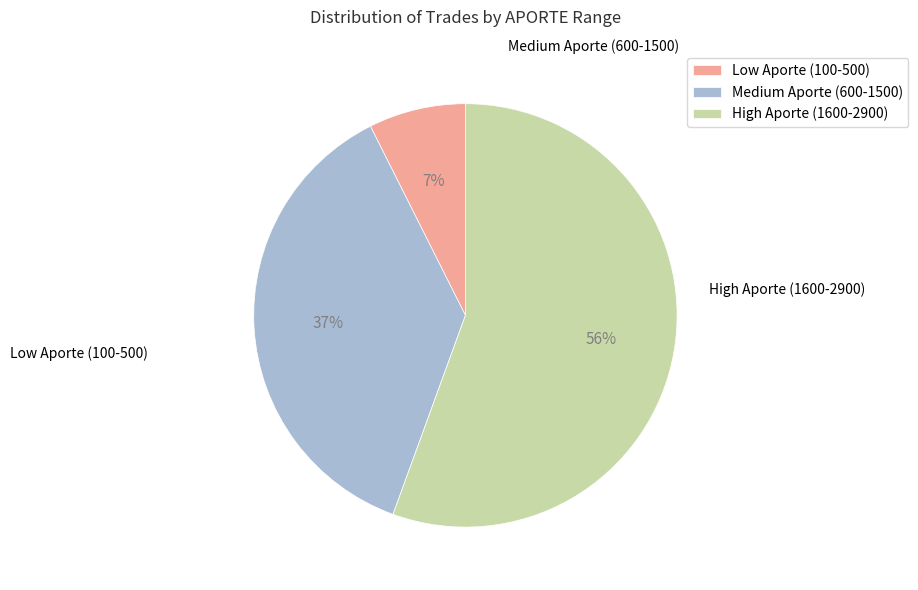

Do Low Aporte (100-500) and High Aporte (1600-2900) together represent more than half of the pie?

Yes